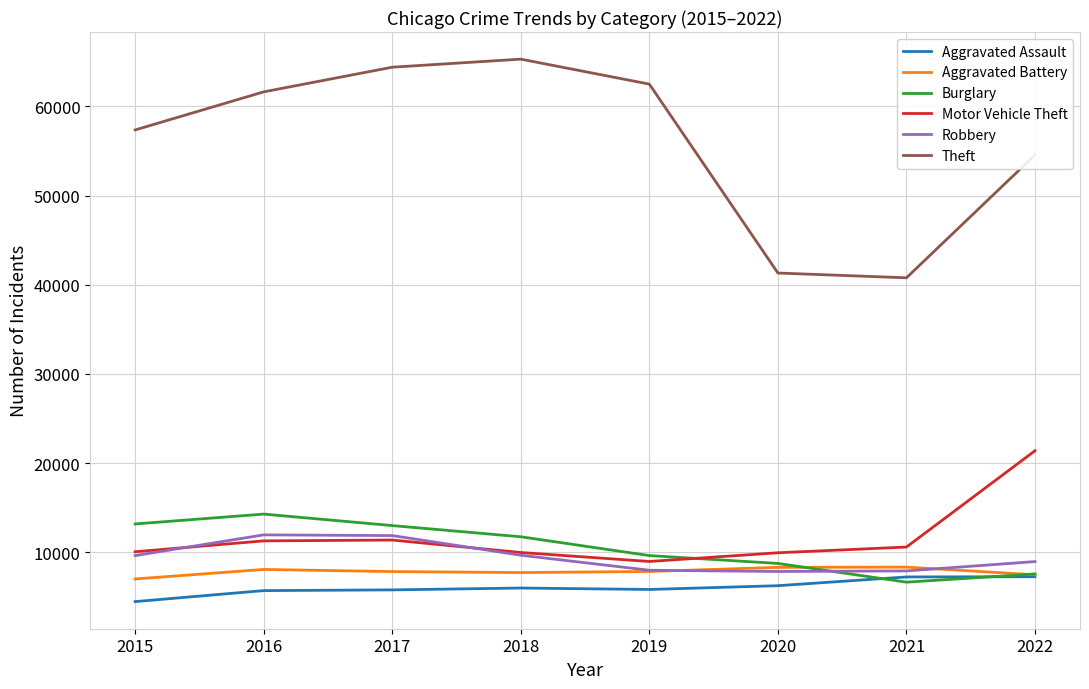

What is the difference between the second highest and minimum values in the Motor Vehicle Theft series?

2403